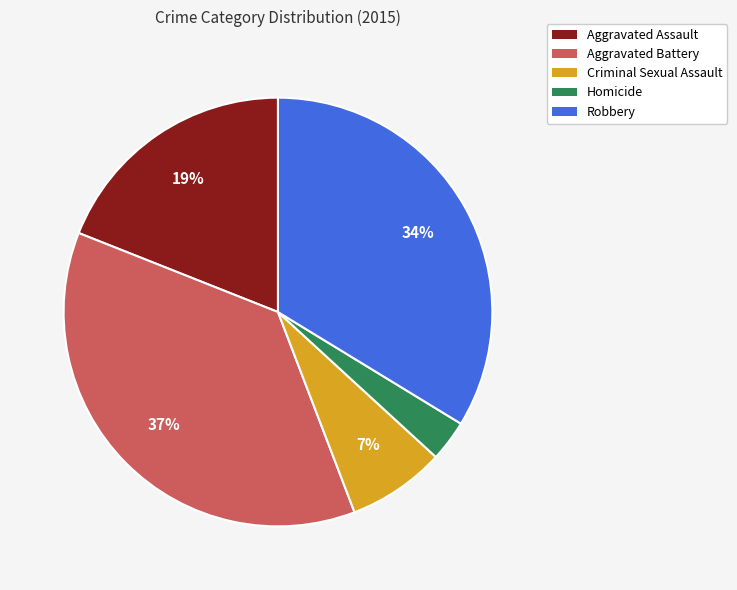

Which category has the smallest portion of the pie?

Homicide